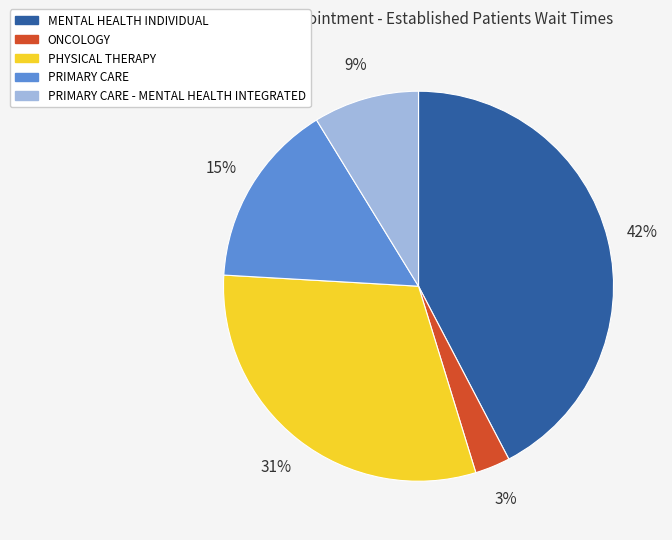

Which has a higher value, PHYSICAL THERAPY or ONCOLOGY?

PHYSICAL THERAPY